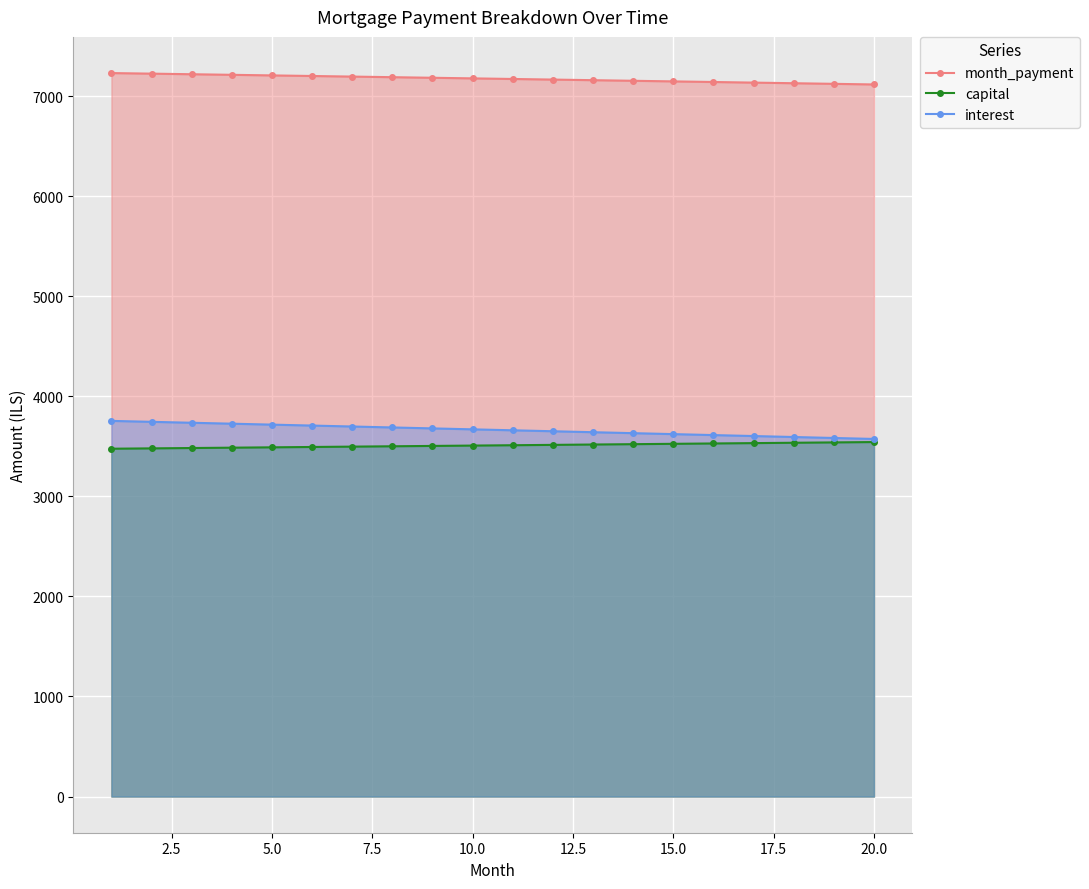

True or false: month_payment has more than 0 interior local peaks.

False